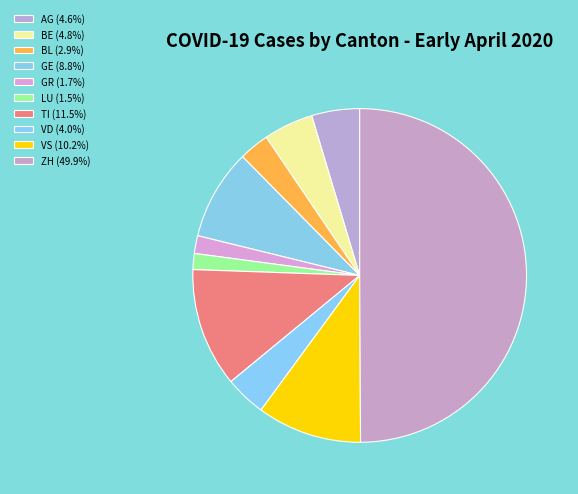

To the nearest percent, what is the difference between the BE and ZH slice percentages?

45%